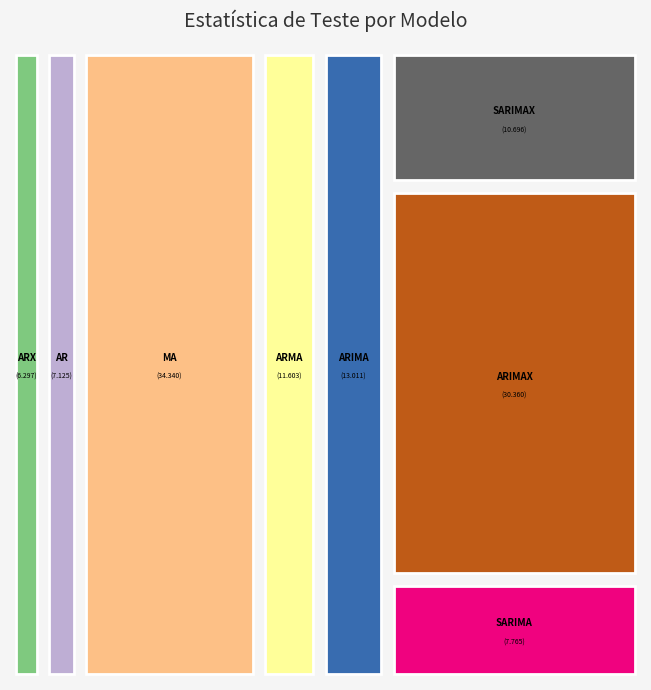

True or false: SARIMA accounts for 1% of the total.

False